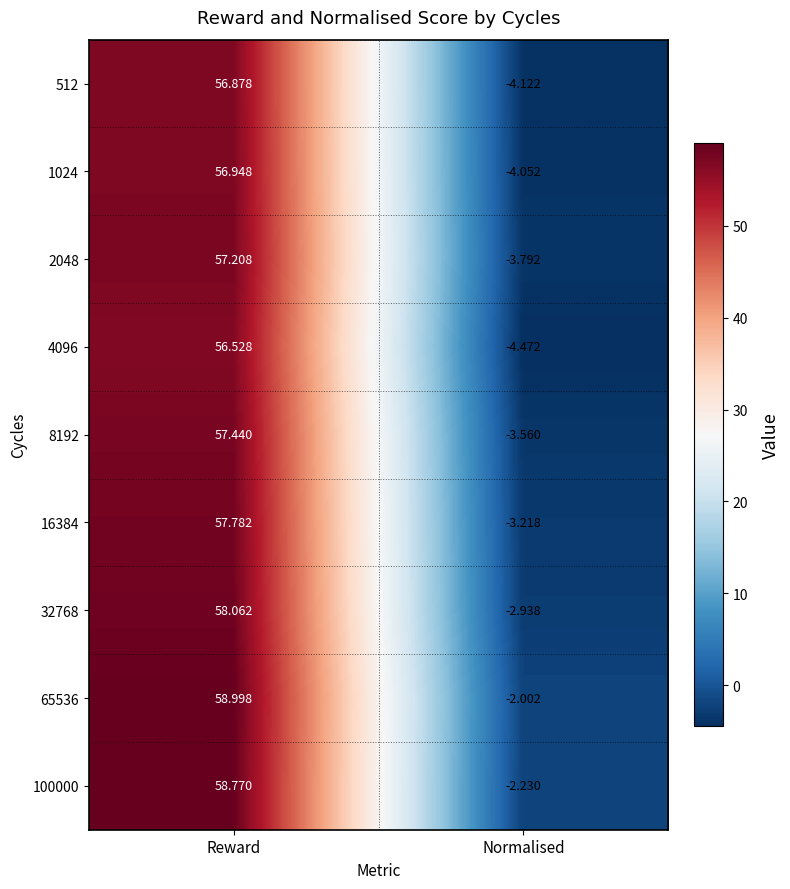

List the series in order of their peak value, lowest first.

4096, 512, 1024, 2048, 8192, 16384, 32768, 100000, 65536